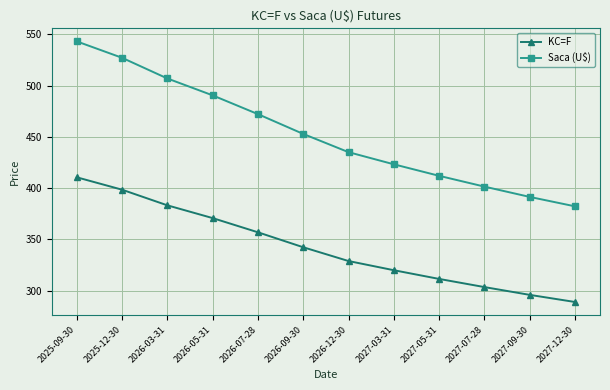

Is it true that Saca (U$) equals 789.1 at 2026-05-31?

False